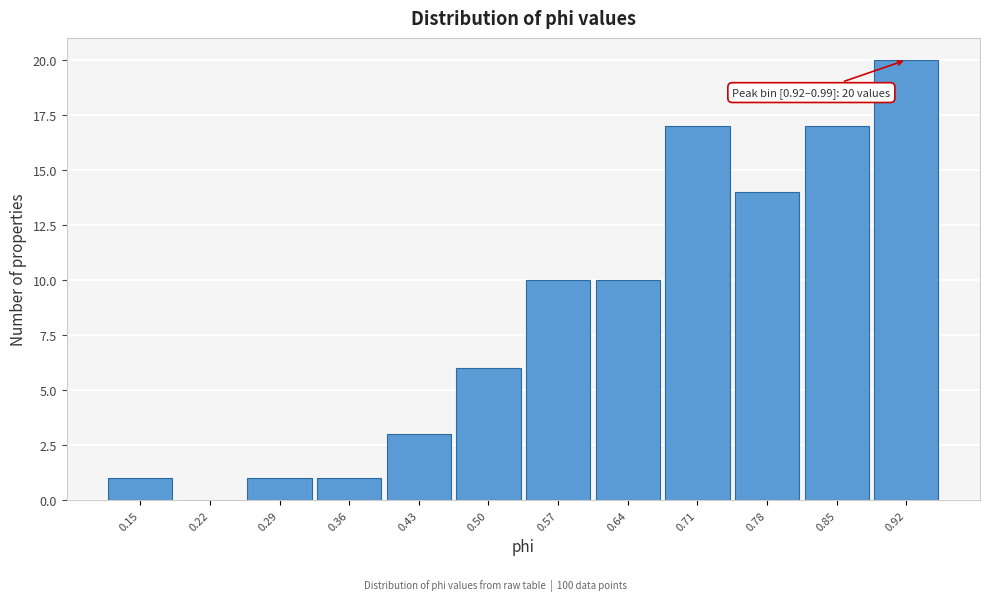

Reading left to right, list all the values displayed in this chart.

0.15=1	0.22=0	0.29=1	0.36=1	0.43=3	0.50=6	0.57=10	0.64=10	0.71=17	0.78=14	0.85=17	0.92=20